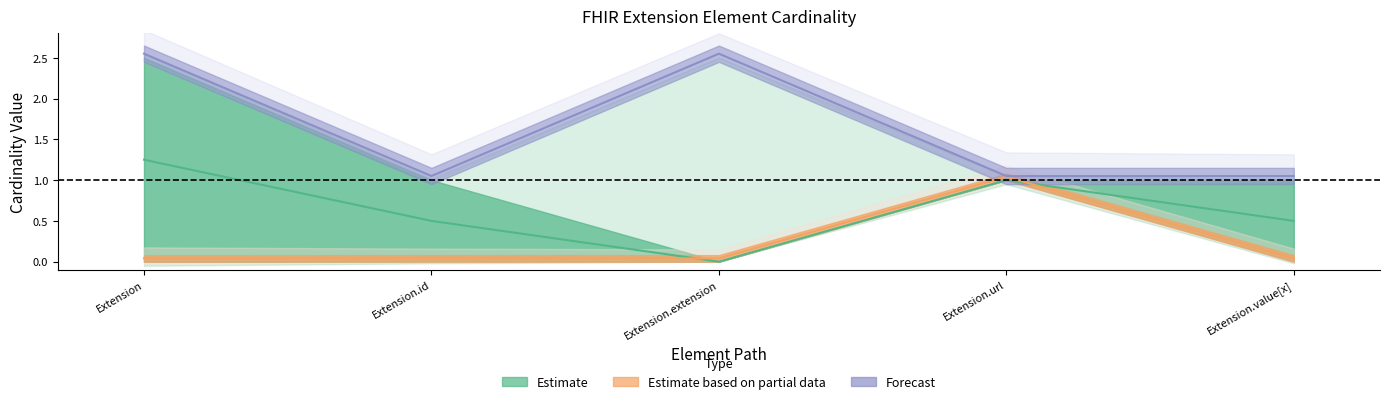

True or false: Base Max_numeric and Min cross at least once.

False